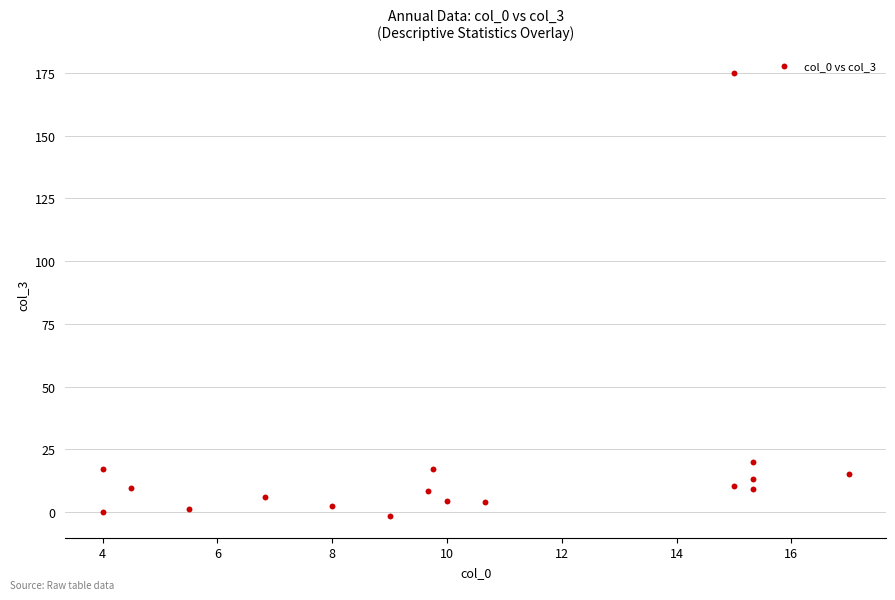

What is the range of X values (max minus min)?

13.0